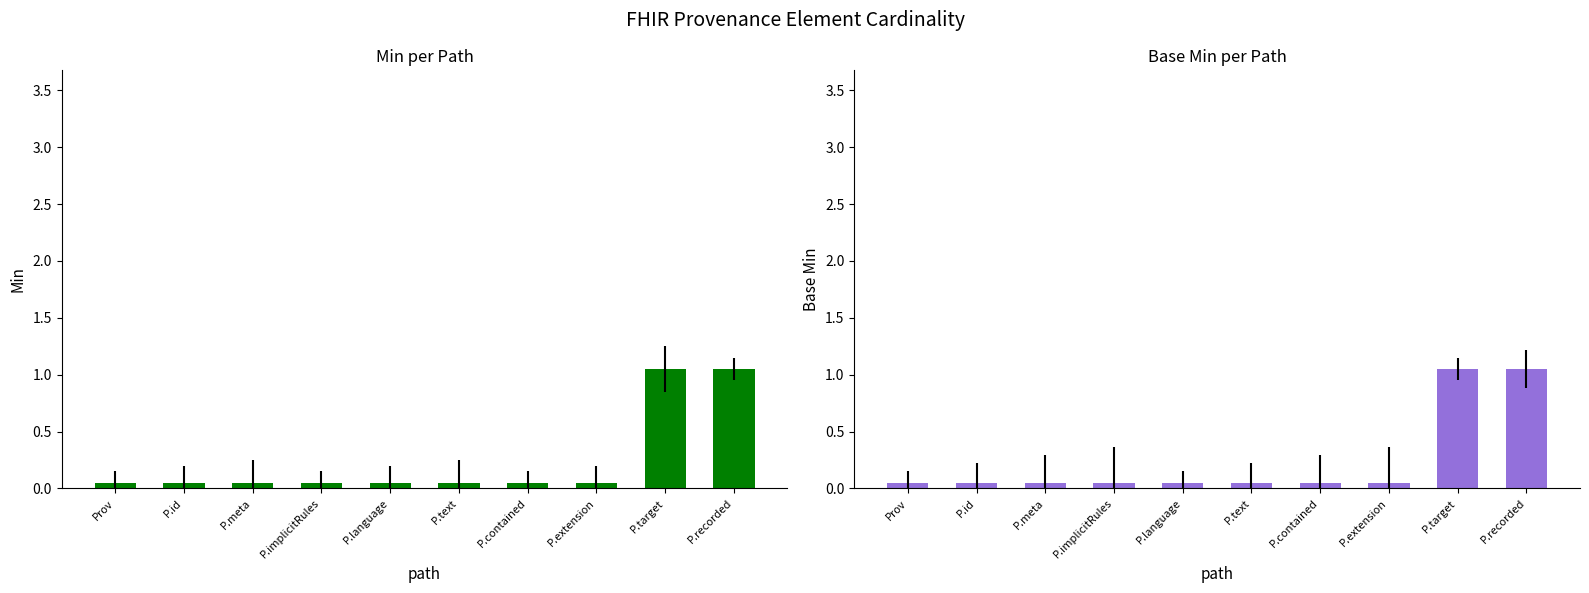

What is the label of the 3rd bar from the left?

P.meta